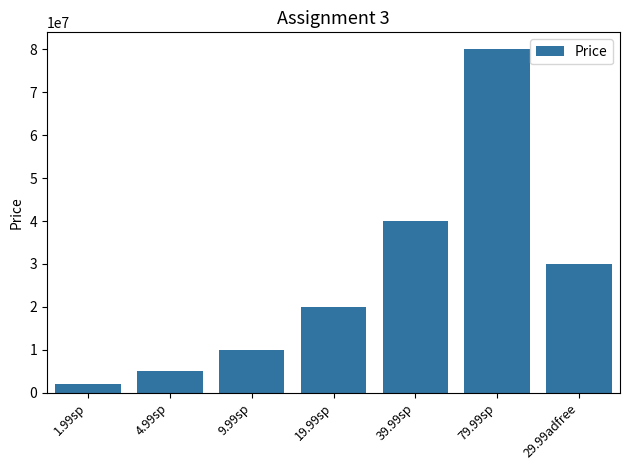

Are the bars horizontal?

No